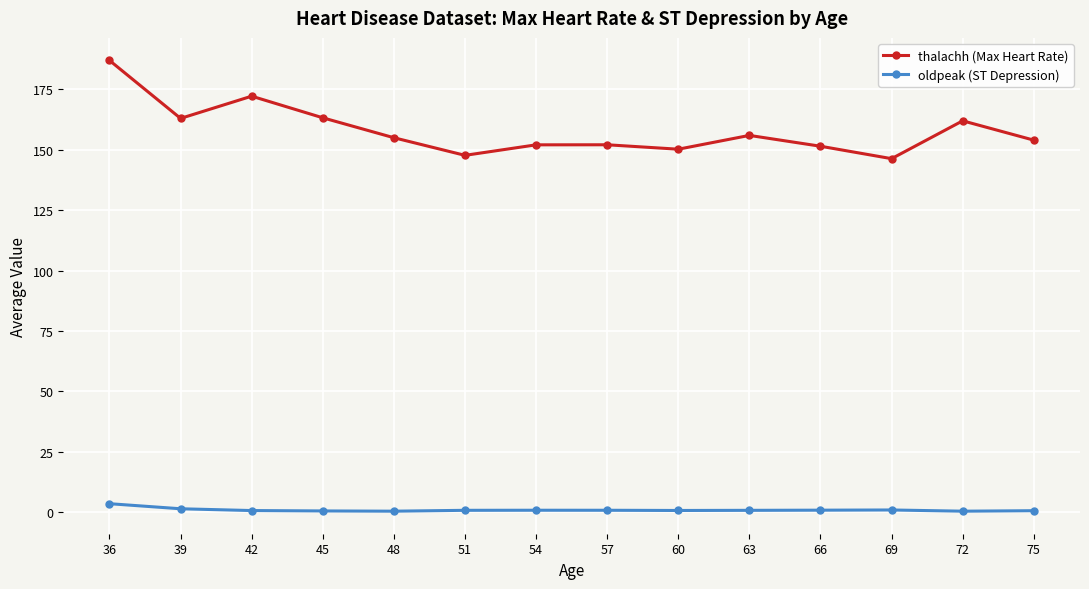

The oldpeak (ST Depression) series shows 0.4 at 72. True or false?

True